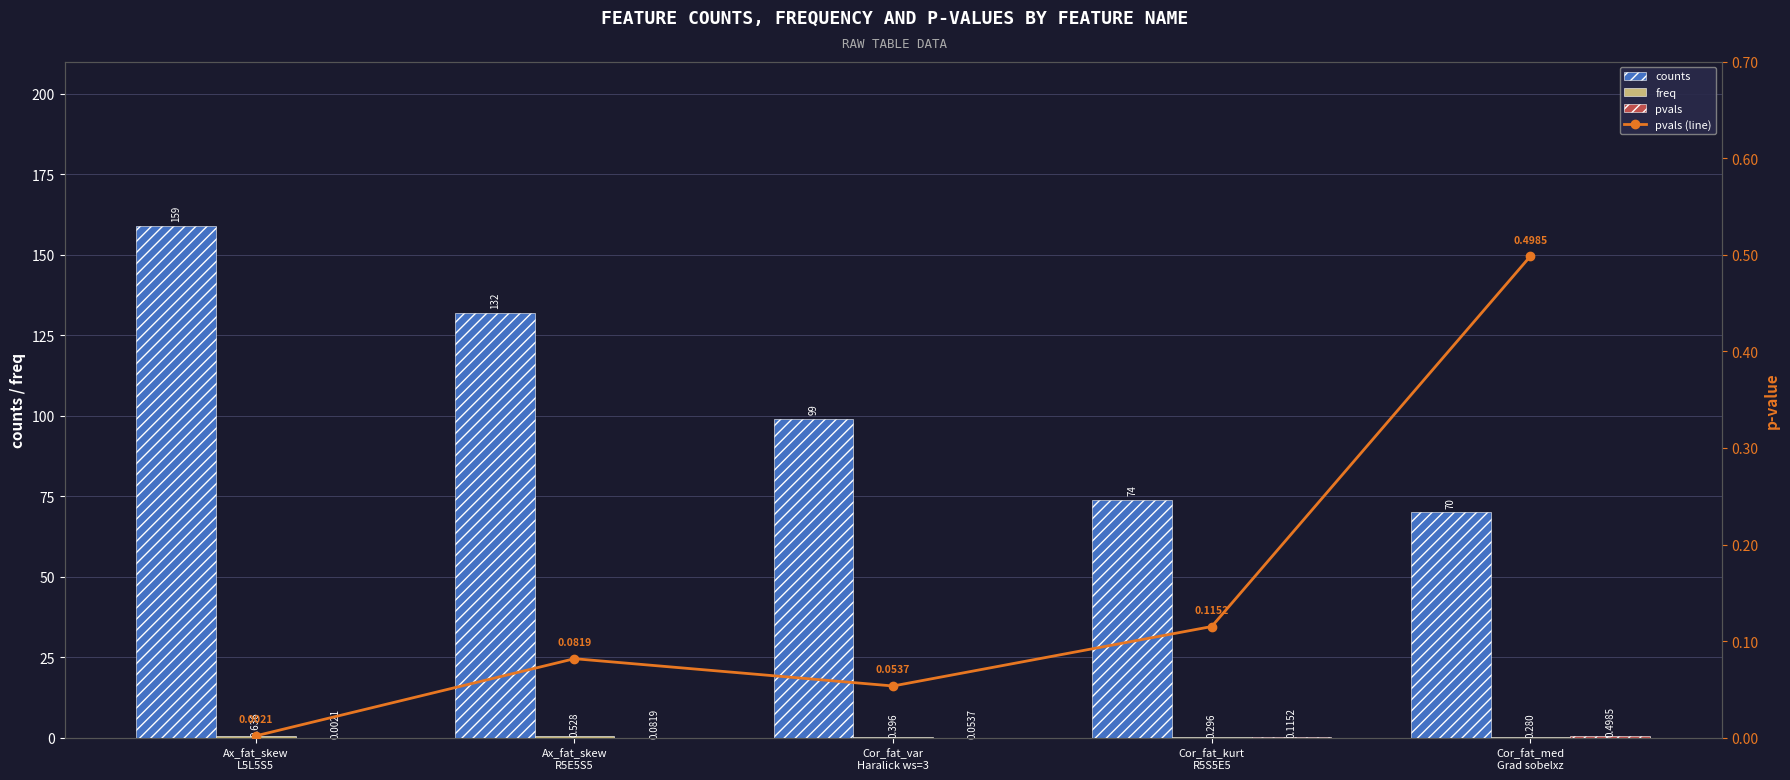

Is it true that pvals (line) equals 0.1 at Ax_fat_skew
R5E5S5?

False